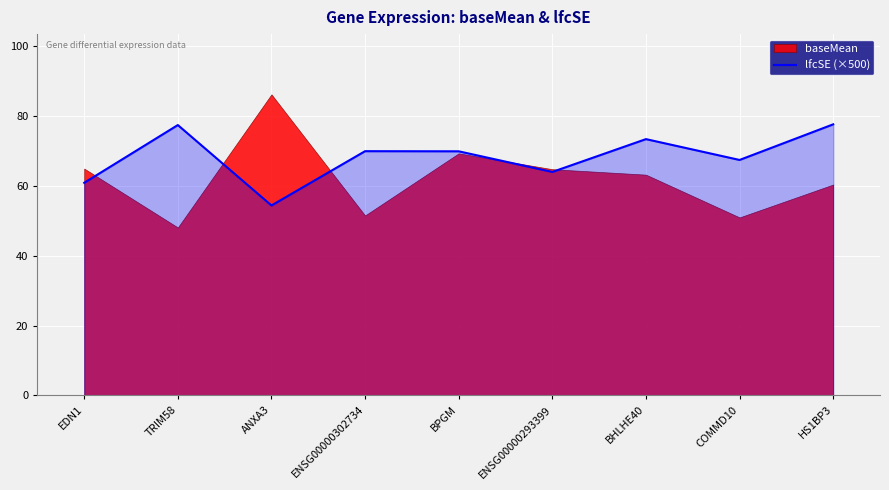

The value at ENSG00000302734 is 69.9. True or false?

True